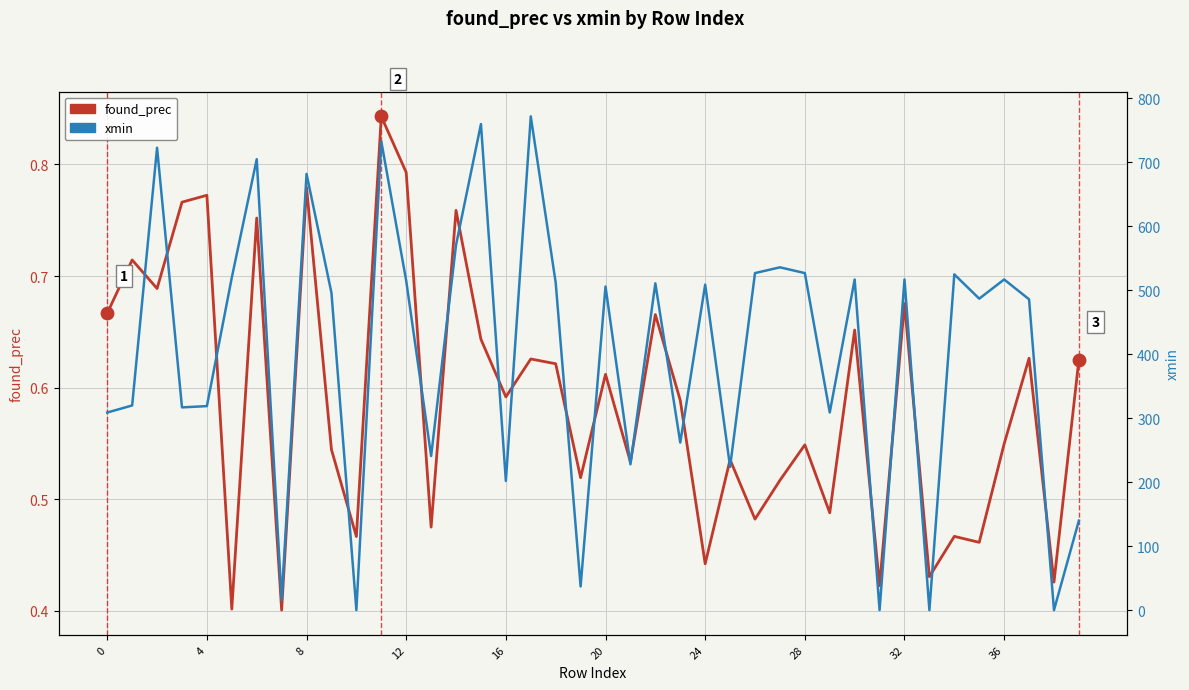

Which series contains the lowest Y value?

xmin